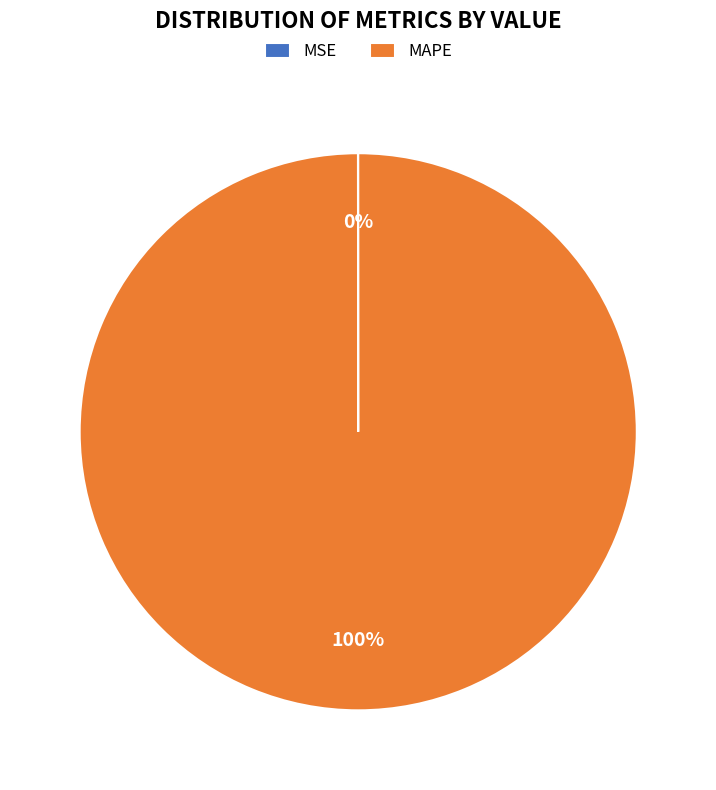

True or false: MAPE accounts for 100% of the total.

True